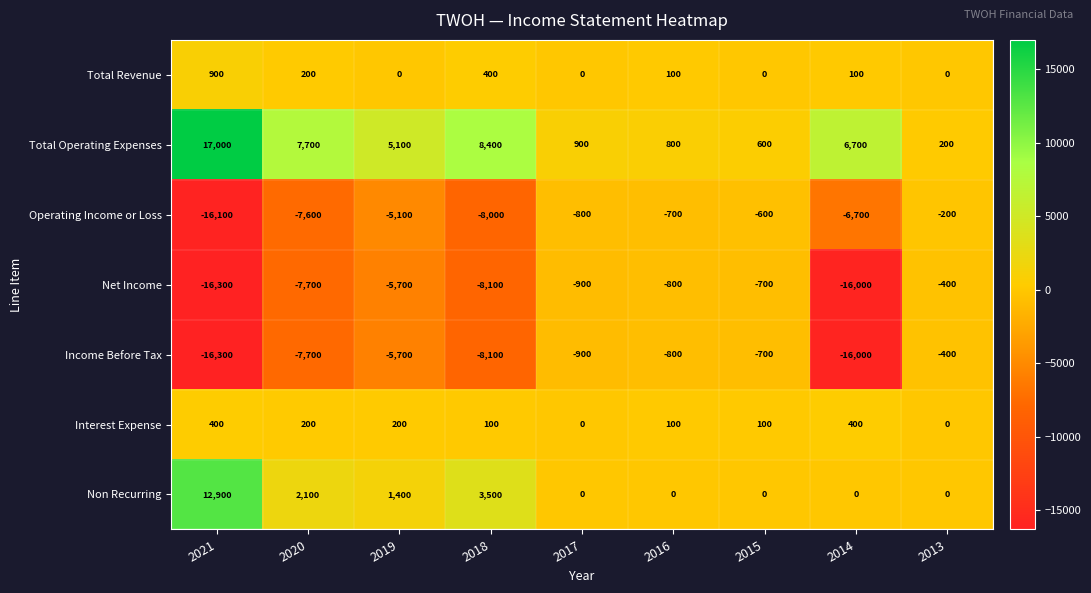

Rank the categories by Operating Income or Loss value from highest to lowest.

2013, 2015, 2016, 2017, 2019, 2014, 2020, 2018, 2021